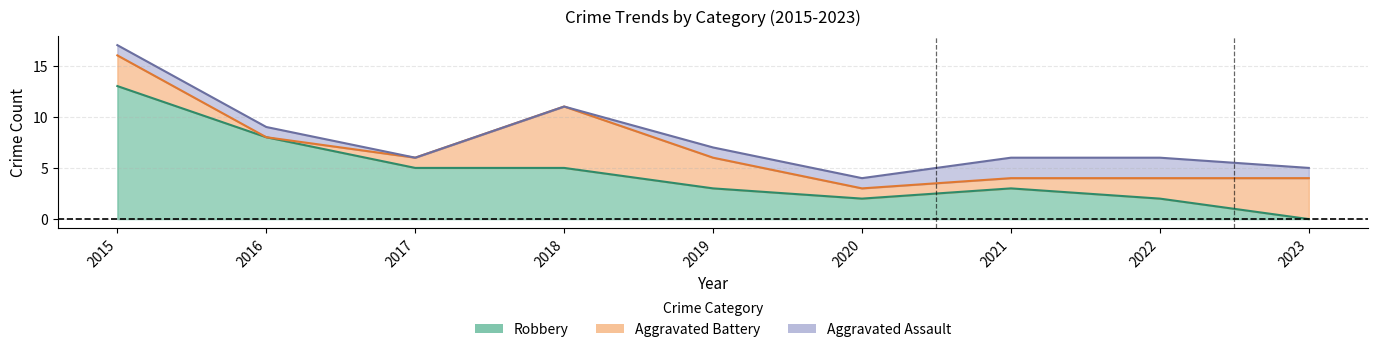

True or false: Total has a value of 3 at 2023.

False